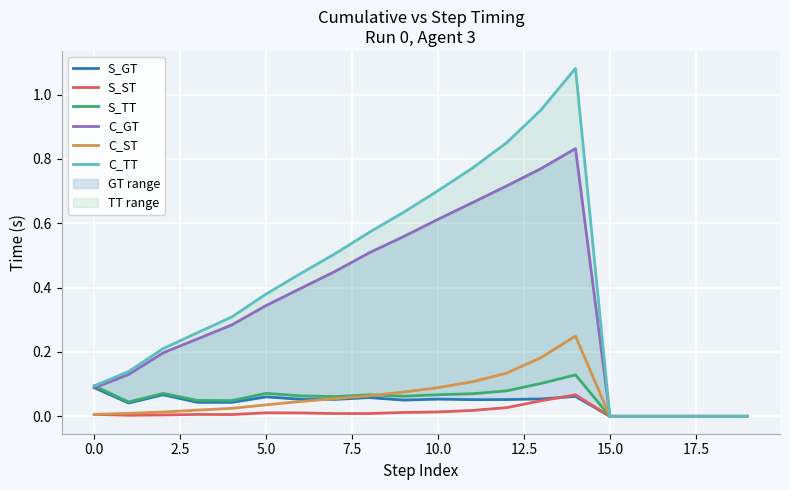

Which label corresponds to the smallest value in the chart?

15